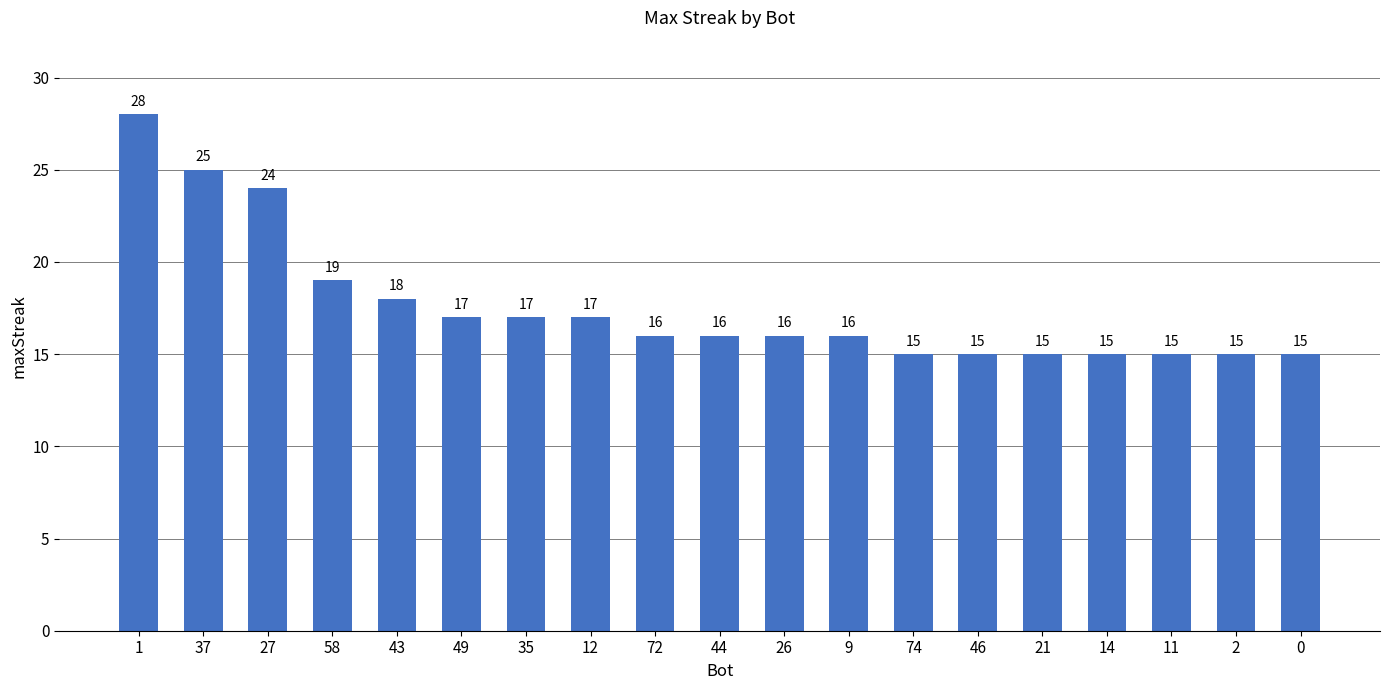

Reading left to right, what are all the values shown in this chart?

1=28	37=25	27=24	58=19	43=18	49=17	35=17	12=17	72=16	44=16	26=16	9=16	74=15	46=15	21=15	14=15	11=15	2=15	0=15